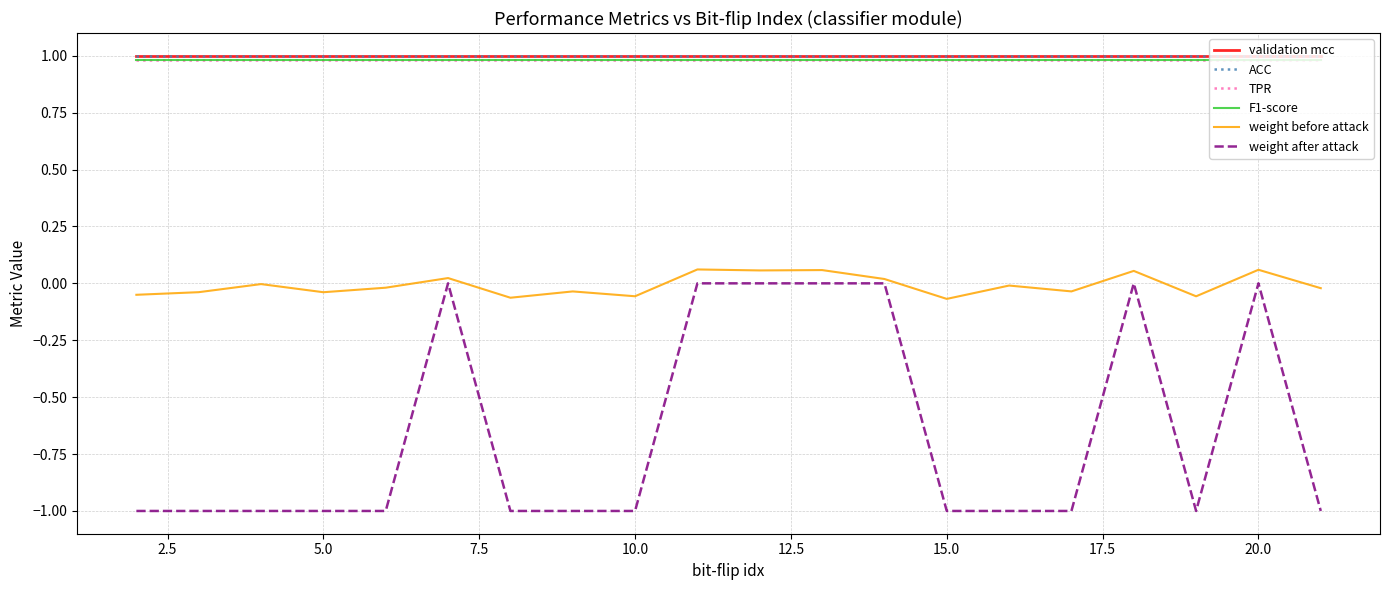

How many lines are shown in the chart?

6